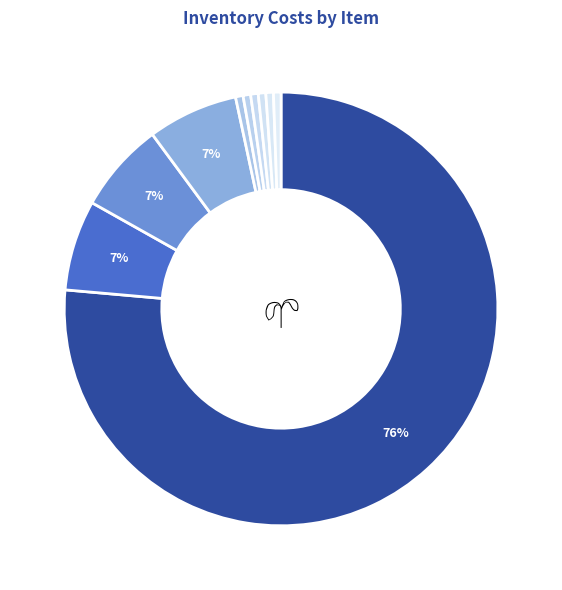

Which category has the biggest portion of the pie?

1